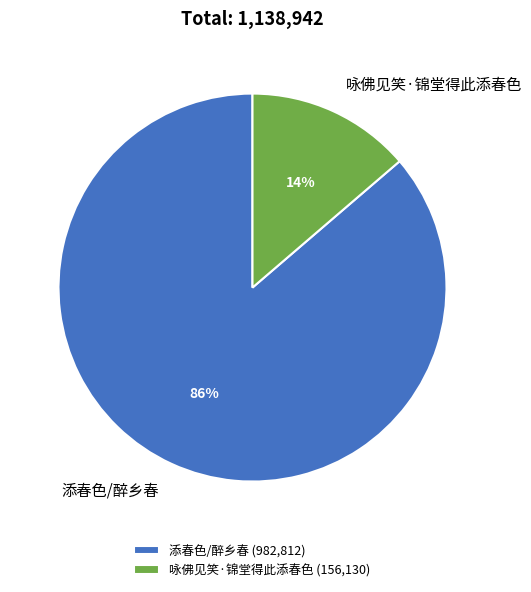

Is it true that 添春色/醉乡春 is 86% of the pie?

True